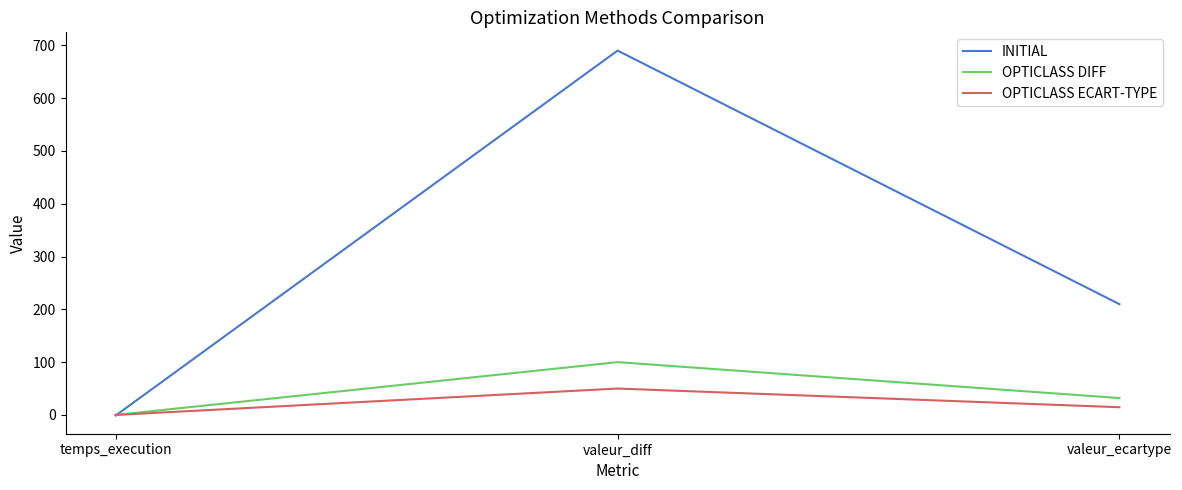

What is the maximum value shown in the chart?

690.0